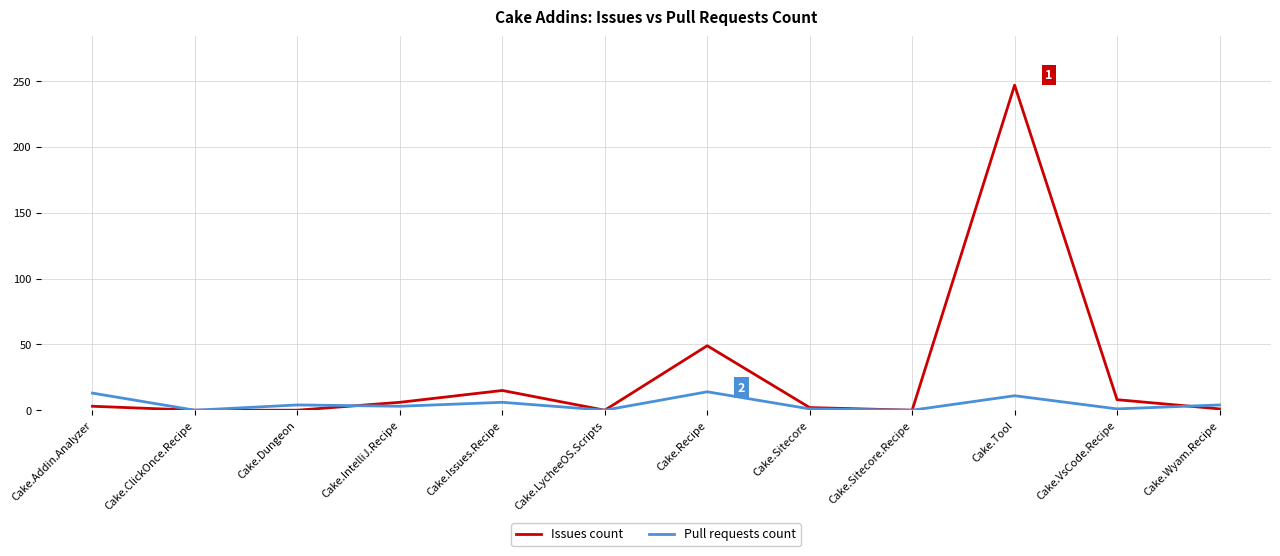

What is the highest value of the Pull requests count series?

14